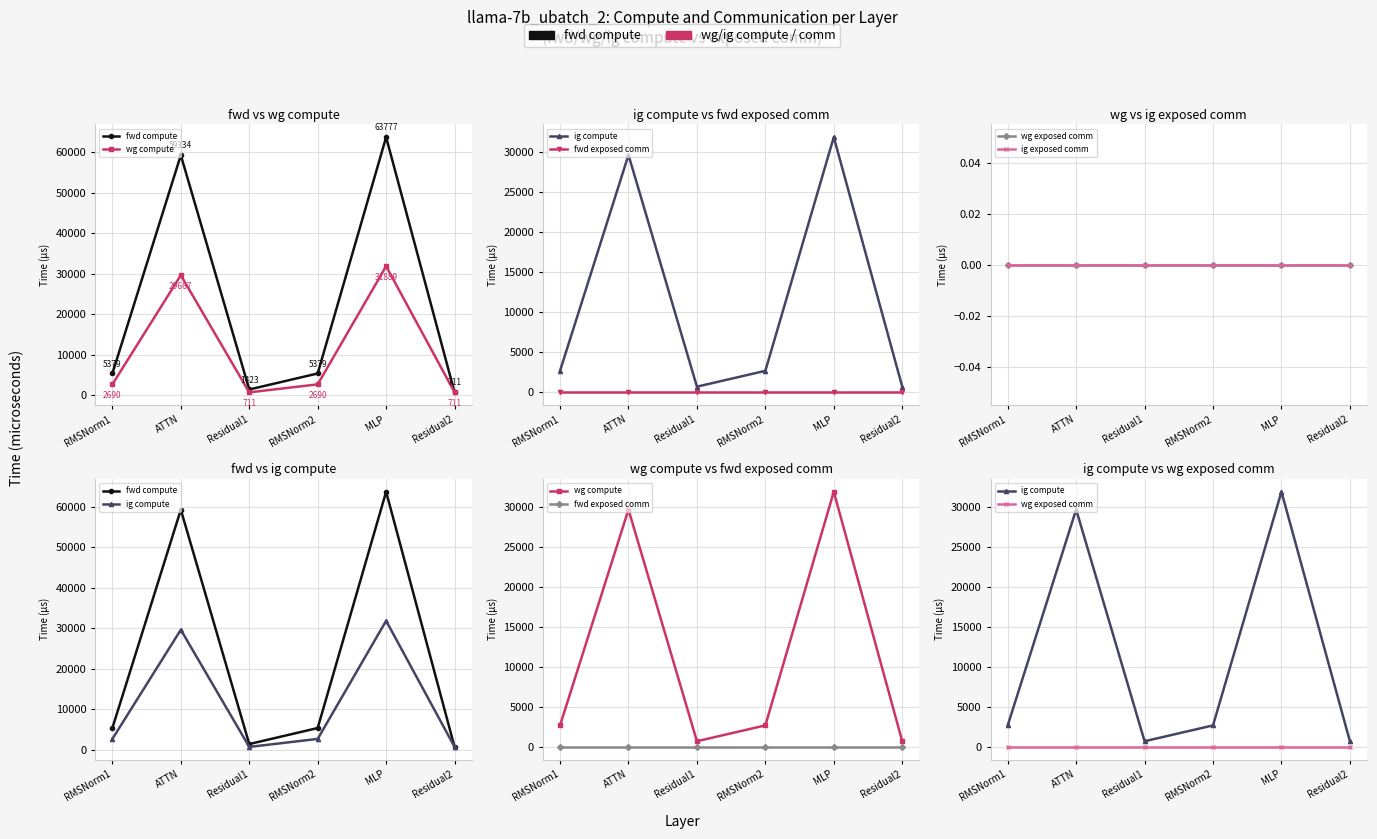

What is the total value across all series at Residual1?

2845.3